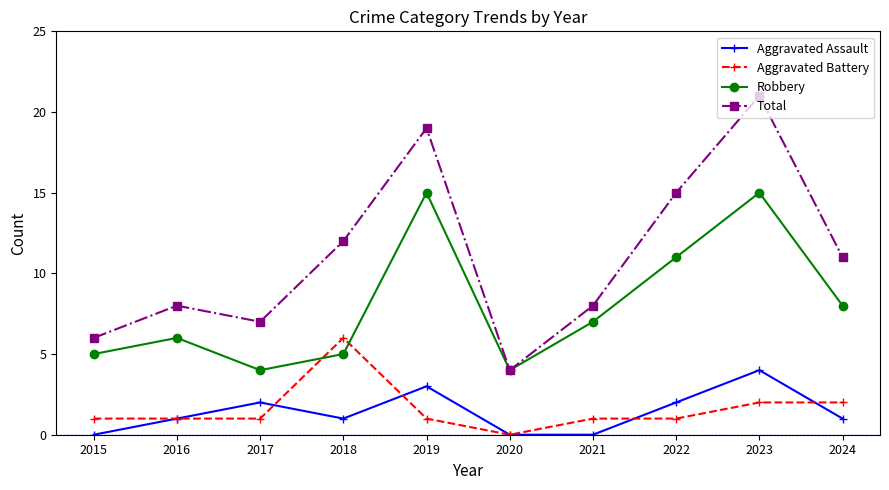

Rank the series by their maximum value, from lowest to highest.

Aggravated Assault, Aggravated Battery, Robbery, Total